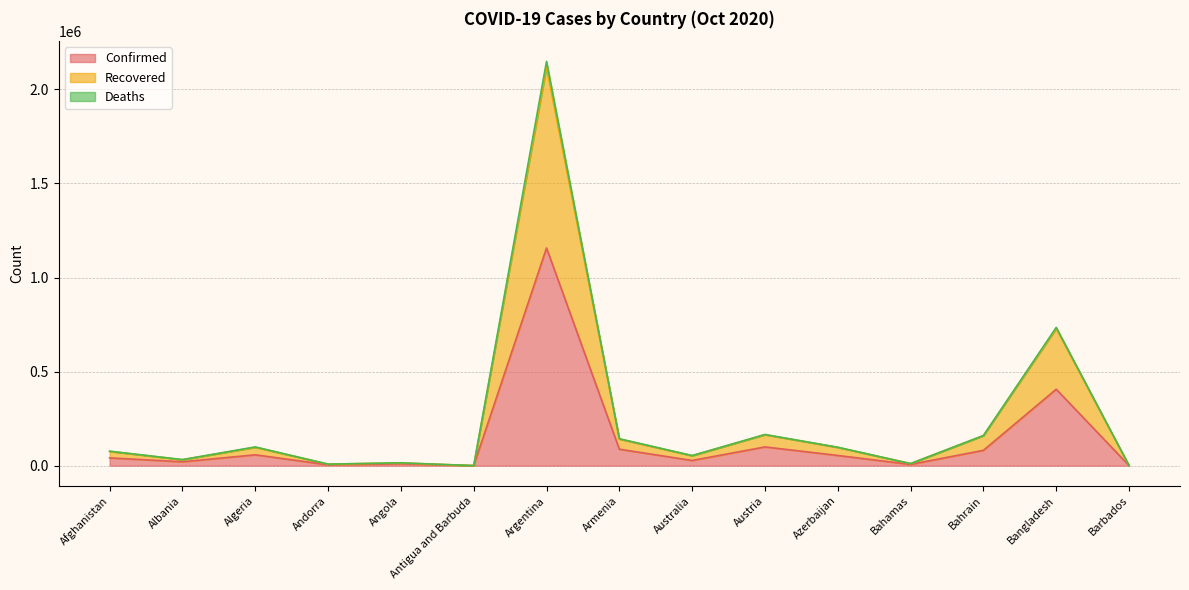

What is the difference between the maximum and second lowest values in the Confirmed series?

1156943